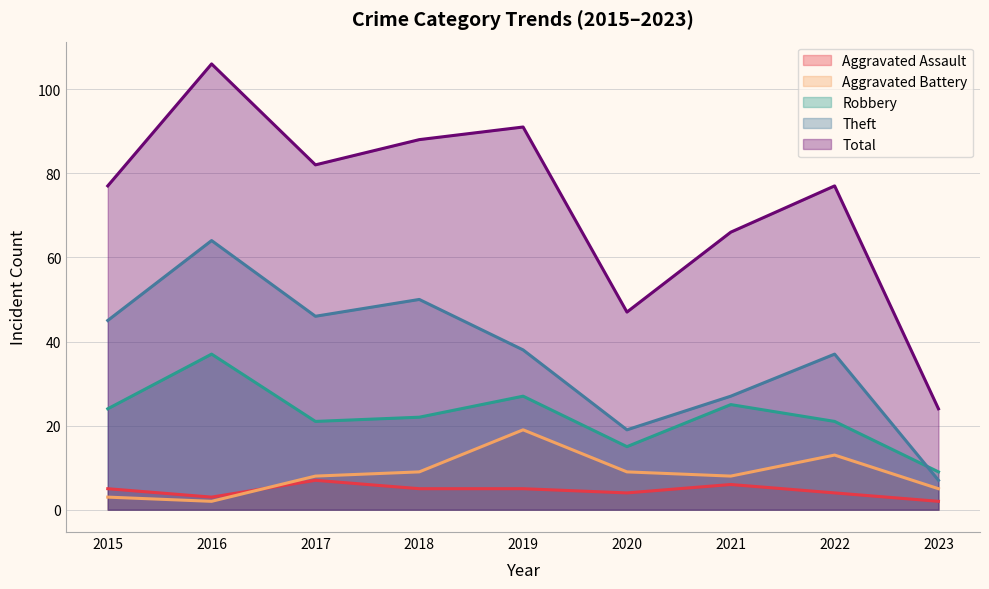

True or false: Theft has a value of 7 at 2023.

True